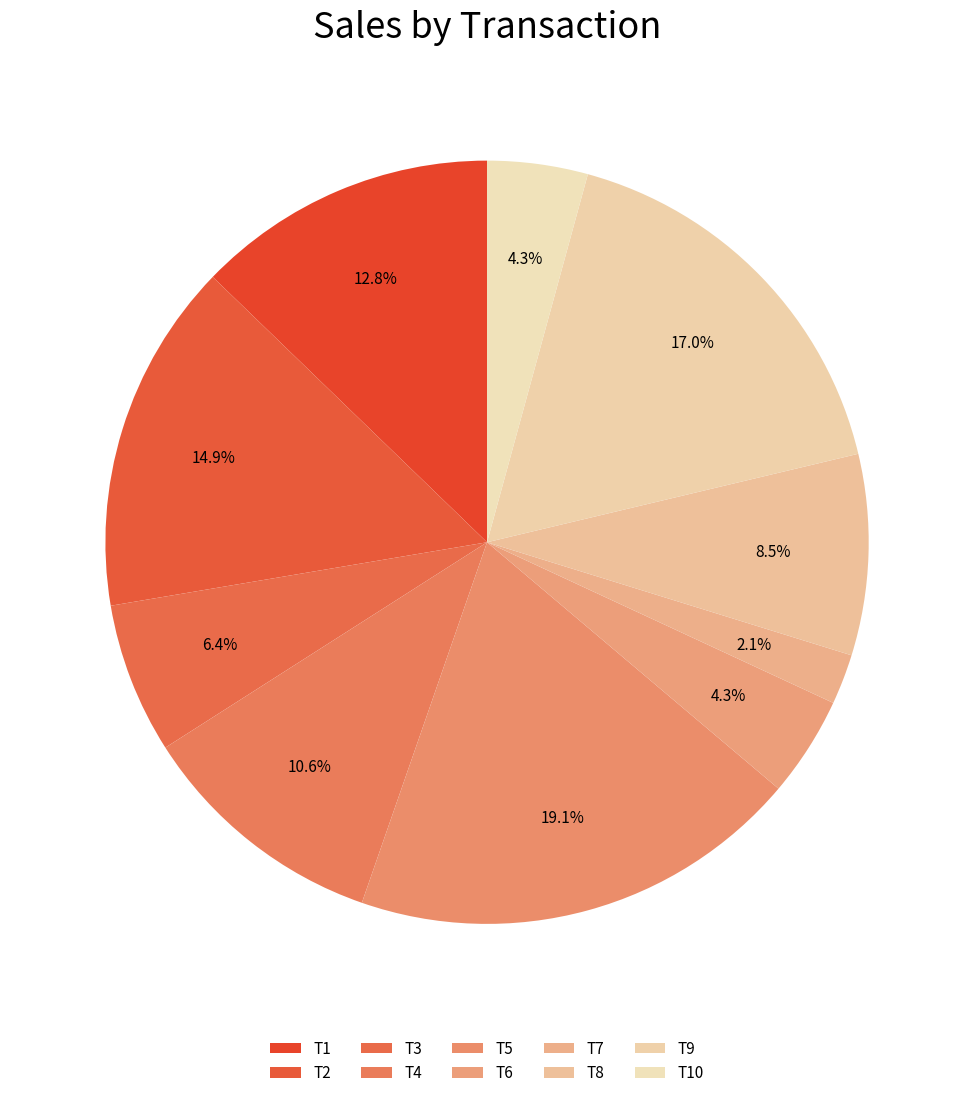

To the nearest percent, what portion does T3 represent?

6%